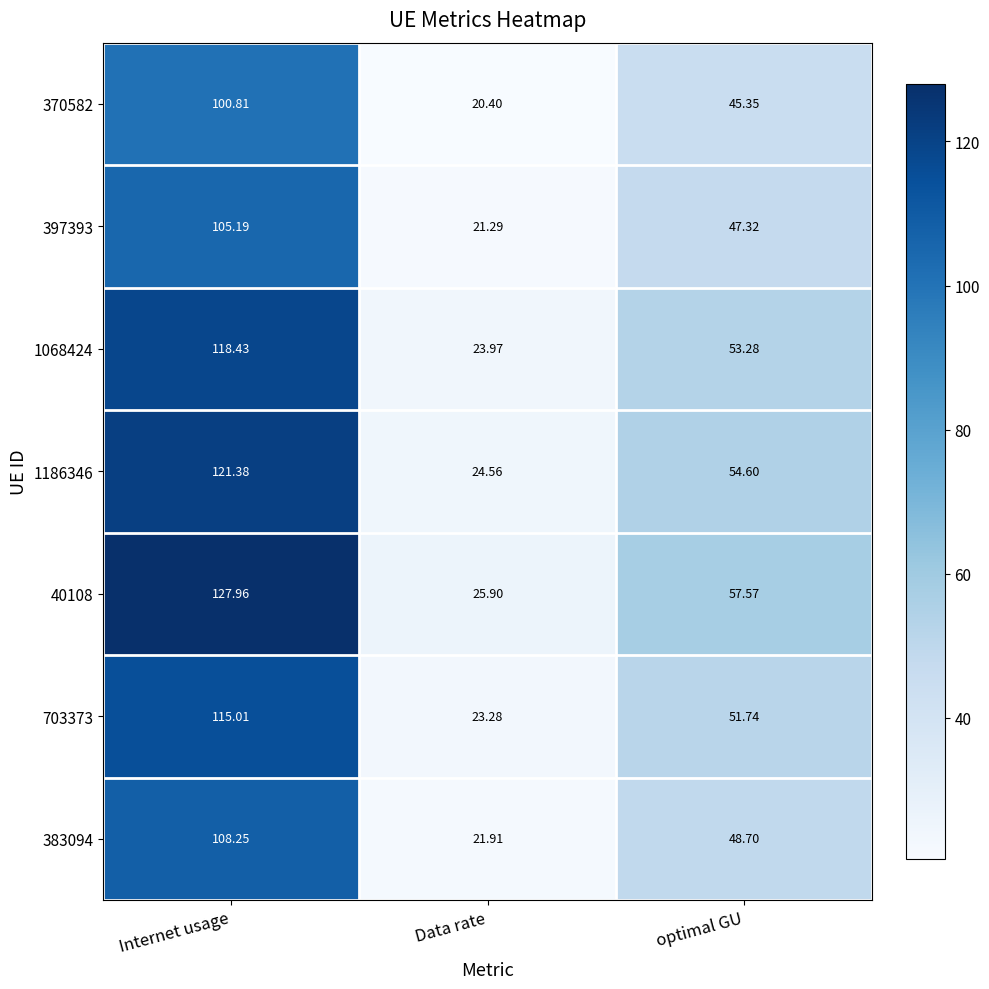

Is the value of 397393 at Internet usage greater than the value of 383094 at Data rate?

Yes